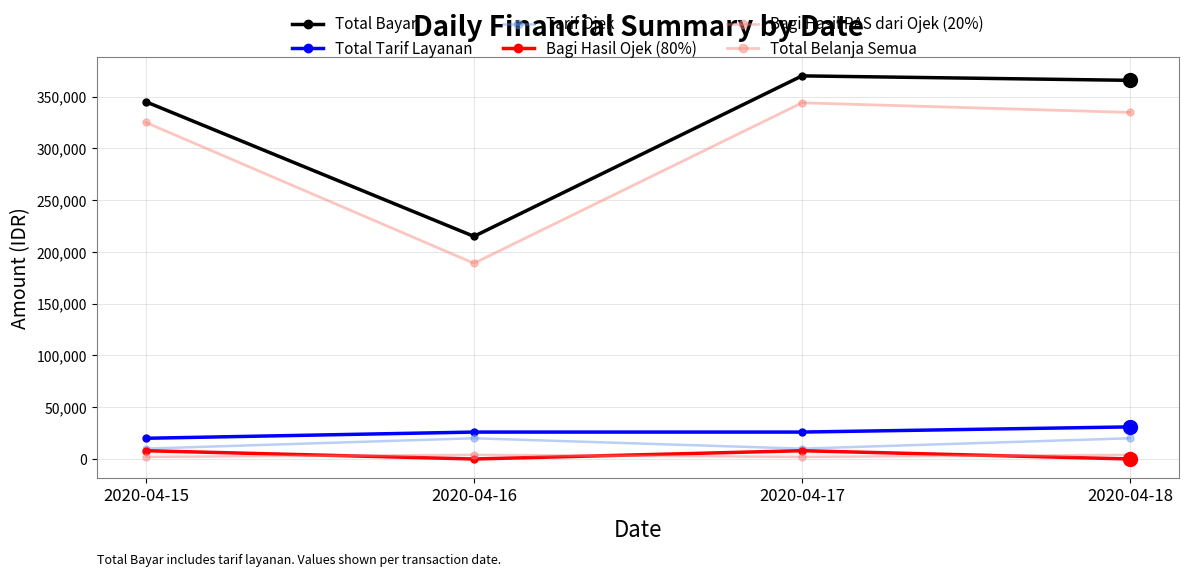

Reading left to right, list all the values displayed in this chart.

Total Bayar: 345000	215000	370000	365700
Total Tarif Layanan: 20000	26000	26000	31000
Tarif Ojek: 10000	20000	10000	20000
Bagi Hasil Ojek (80%): 8000	0	8000	0
Bagi Hasil PAS dari Ojek (20%): 2000	4000	2000	4000
Total Belanja Semua: 325000	189000	344000	334700